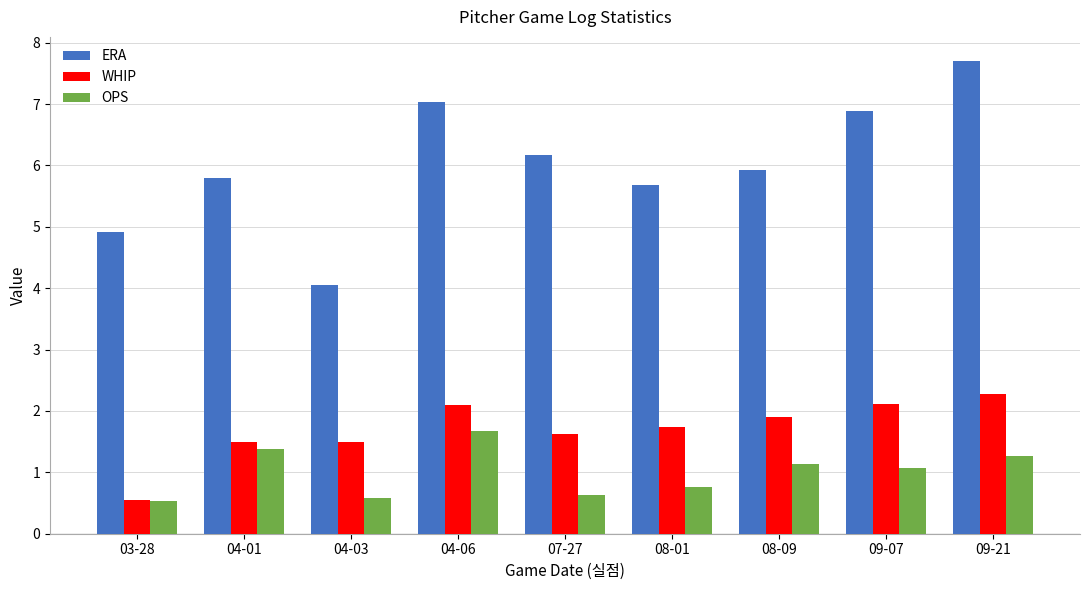

Are the bars horizontal?

No